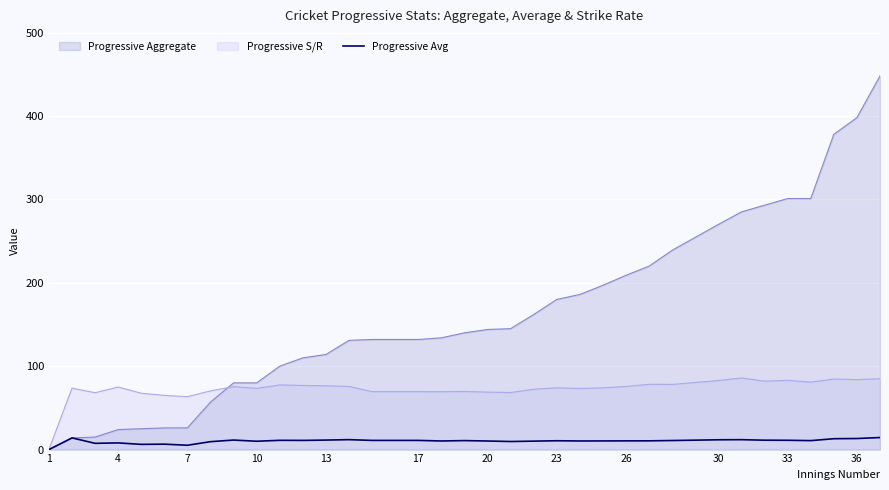

Is the value of Progressive S/R at 1 greater than the value of Progressive Aggregate at 30?

No